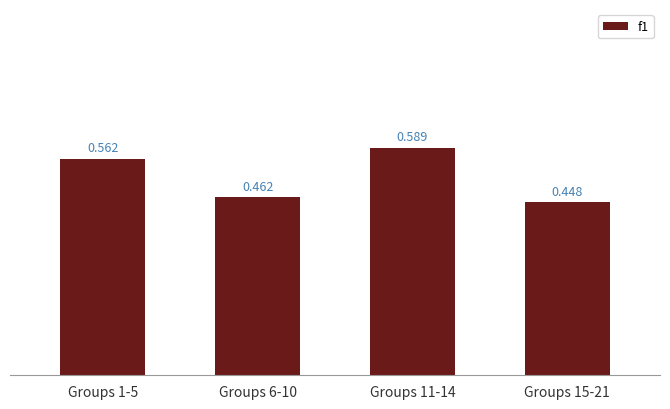

Reading right to left, transcribe all the data shown in this chart.

Groups 15-21=0.4	Groups 11-14=0.6	Groups 6-10=0.5	Groups 1-5=0.6